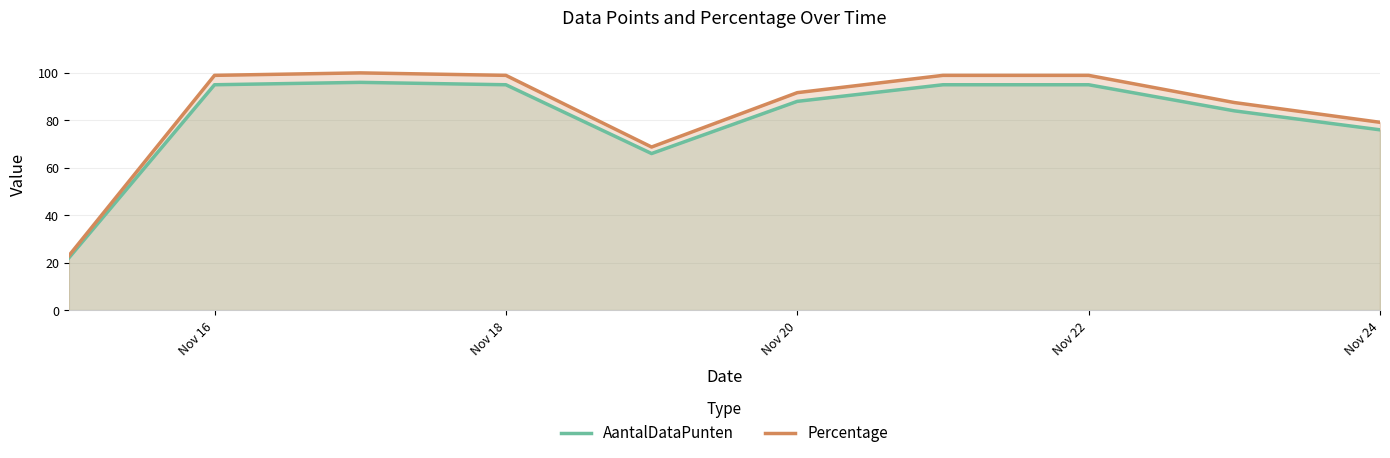

True or false: Percentage has a value of 99.0 at Nov 22.

True